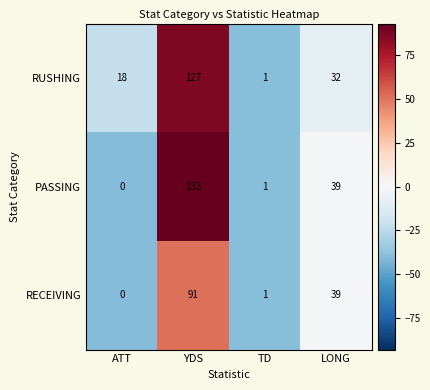

What is the difference between the maximum and minimum values in the RUSHING series?

126